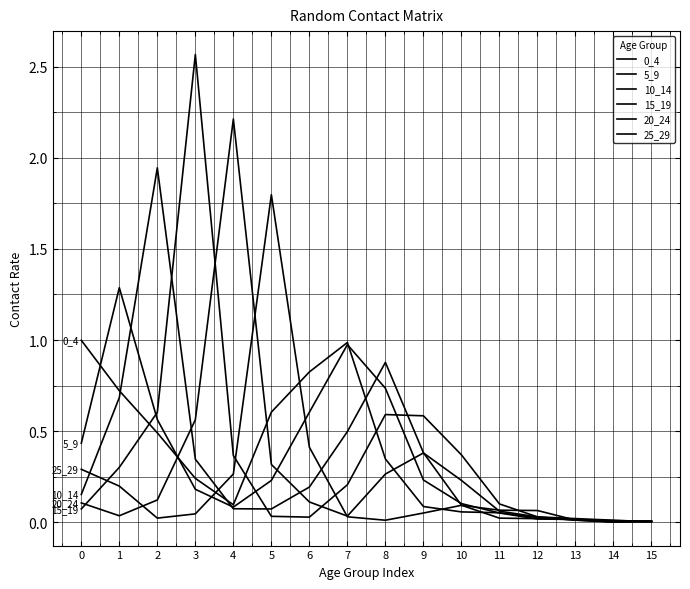

Does the chart display data point markers on the line(s)?

No